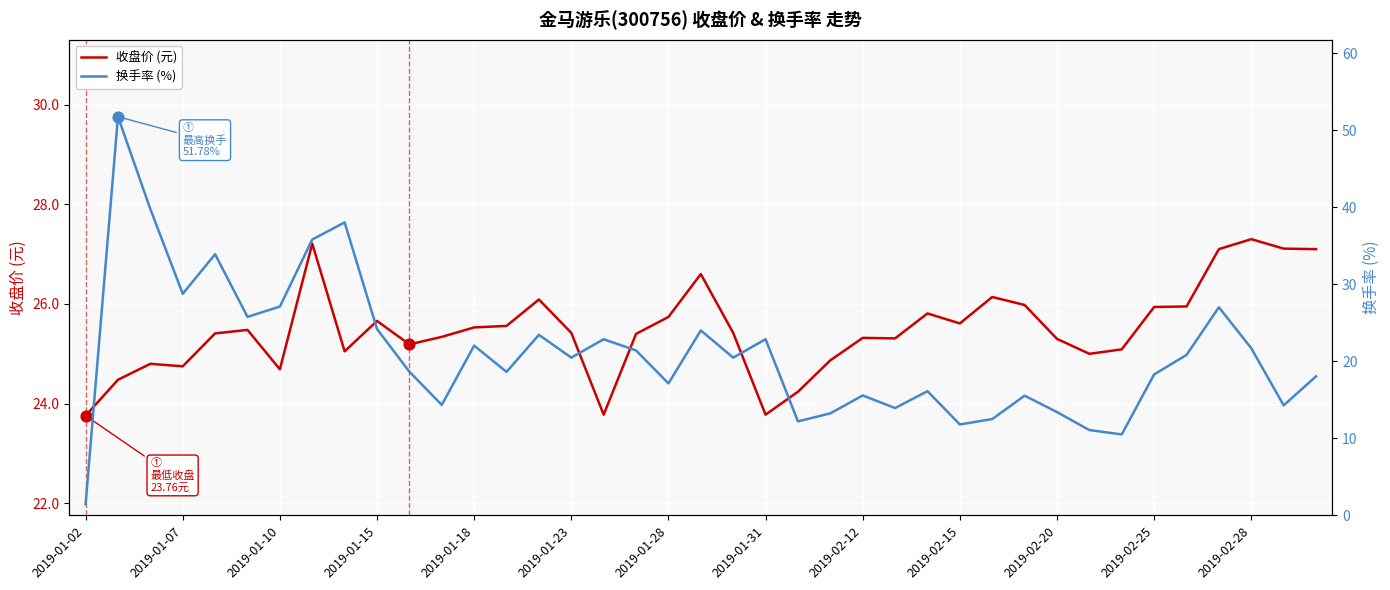

Which series reaches the minimum Y coordinate?

换手率 (%)